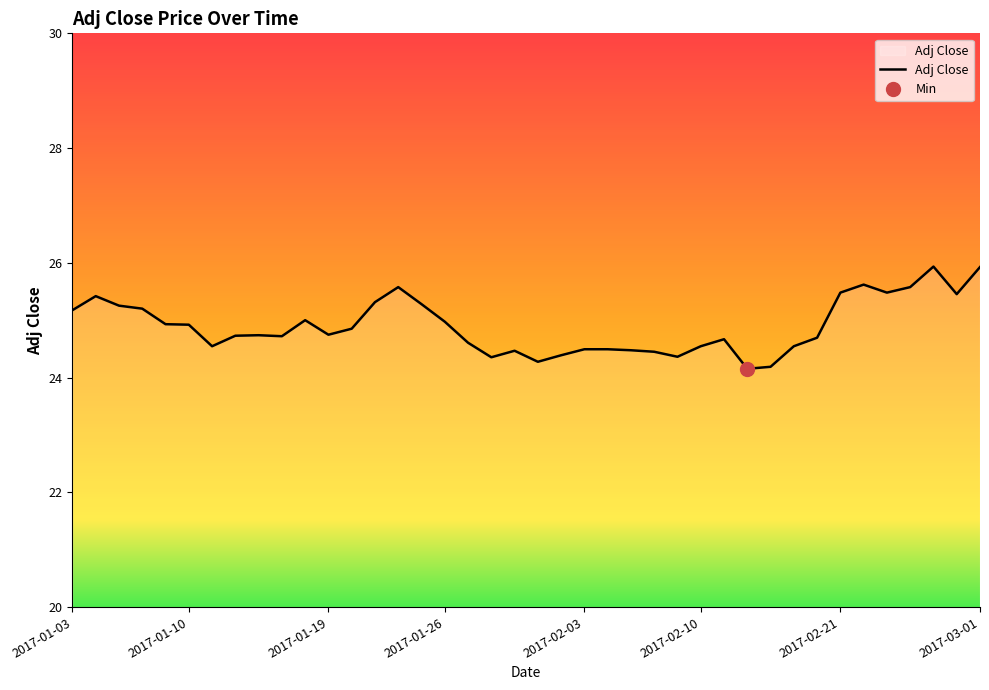

List the labels in order of value, largest first.

2017-02-27, 2017-03-01, 2017-02-22, 2017-01-24, 2017-02-24, 2017-02-21, 2017-02-23, 2017-02-28, 2017-01-04, 2017-01-23, 2017-01-25, 2017-01-05, 2017-01-06, 2017-01-03, 2017-01-18, 2017-01-26, 2017-01-09, 2017-01-10, 2017-01-20, 2017-01-19, 2017-01-13, 2017-01-12, 2017-01-17, 2017-02-17, 2017-02-13, 2017-01-27, 2017-01-11, 2017-02-10, 2017-02-16, 2017-02-03, 2017-02-06, 2017-02-07, 2017-01-31, 2017-02-08, 2017-02-02, 2017-02-09, 2017-01-30, 2017-02-01, 2017-02-15, 2017-02-14